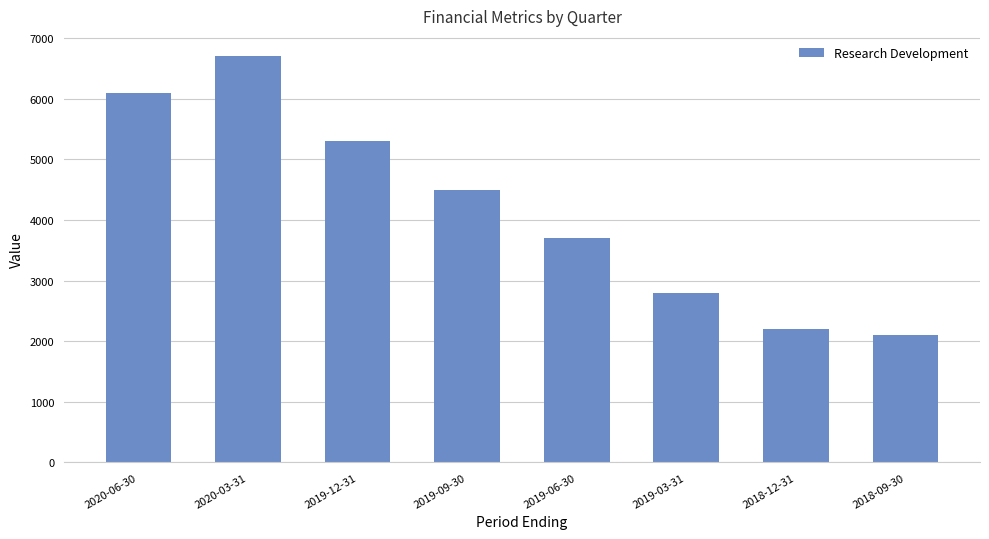

Count the values in the range 2800 to 6100.

5